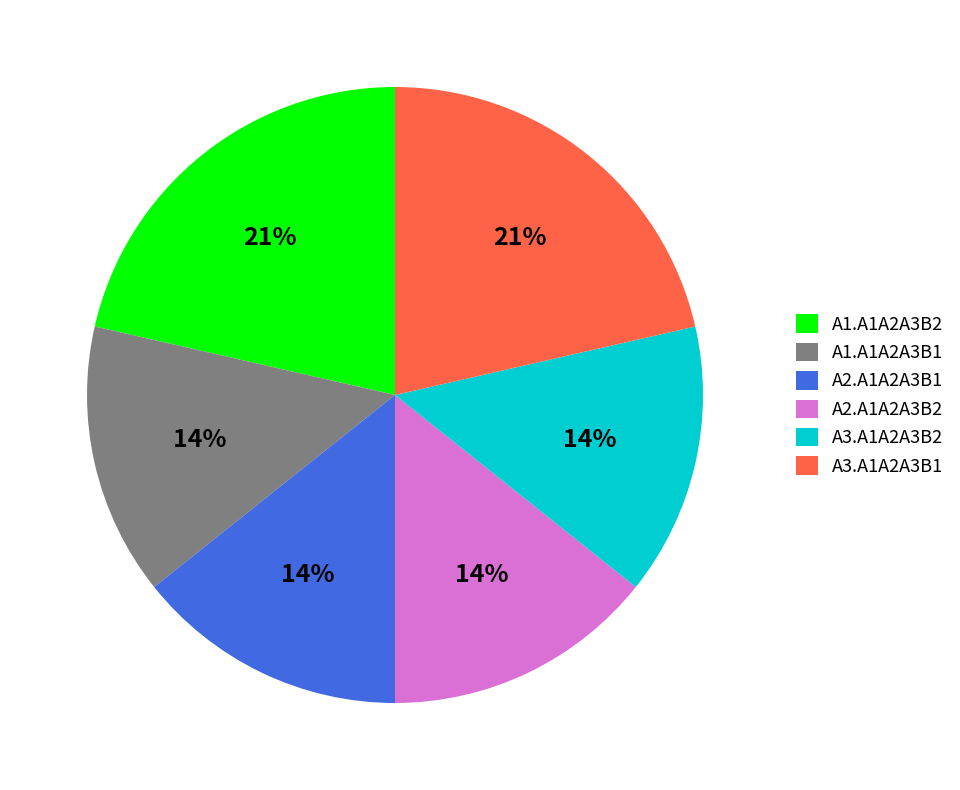

What percentage is the A3.A1A2A3B2 slice, to the nearest percent?

14%